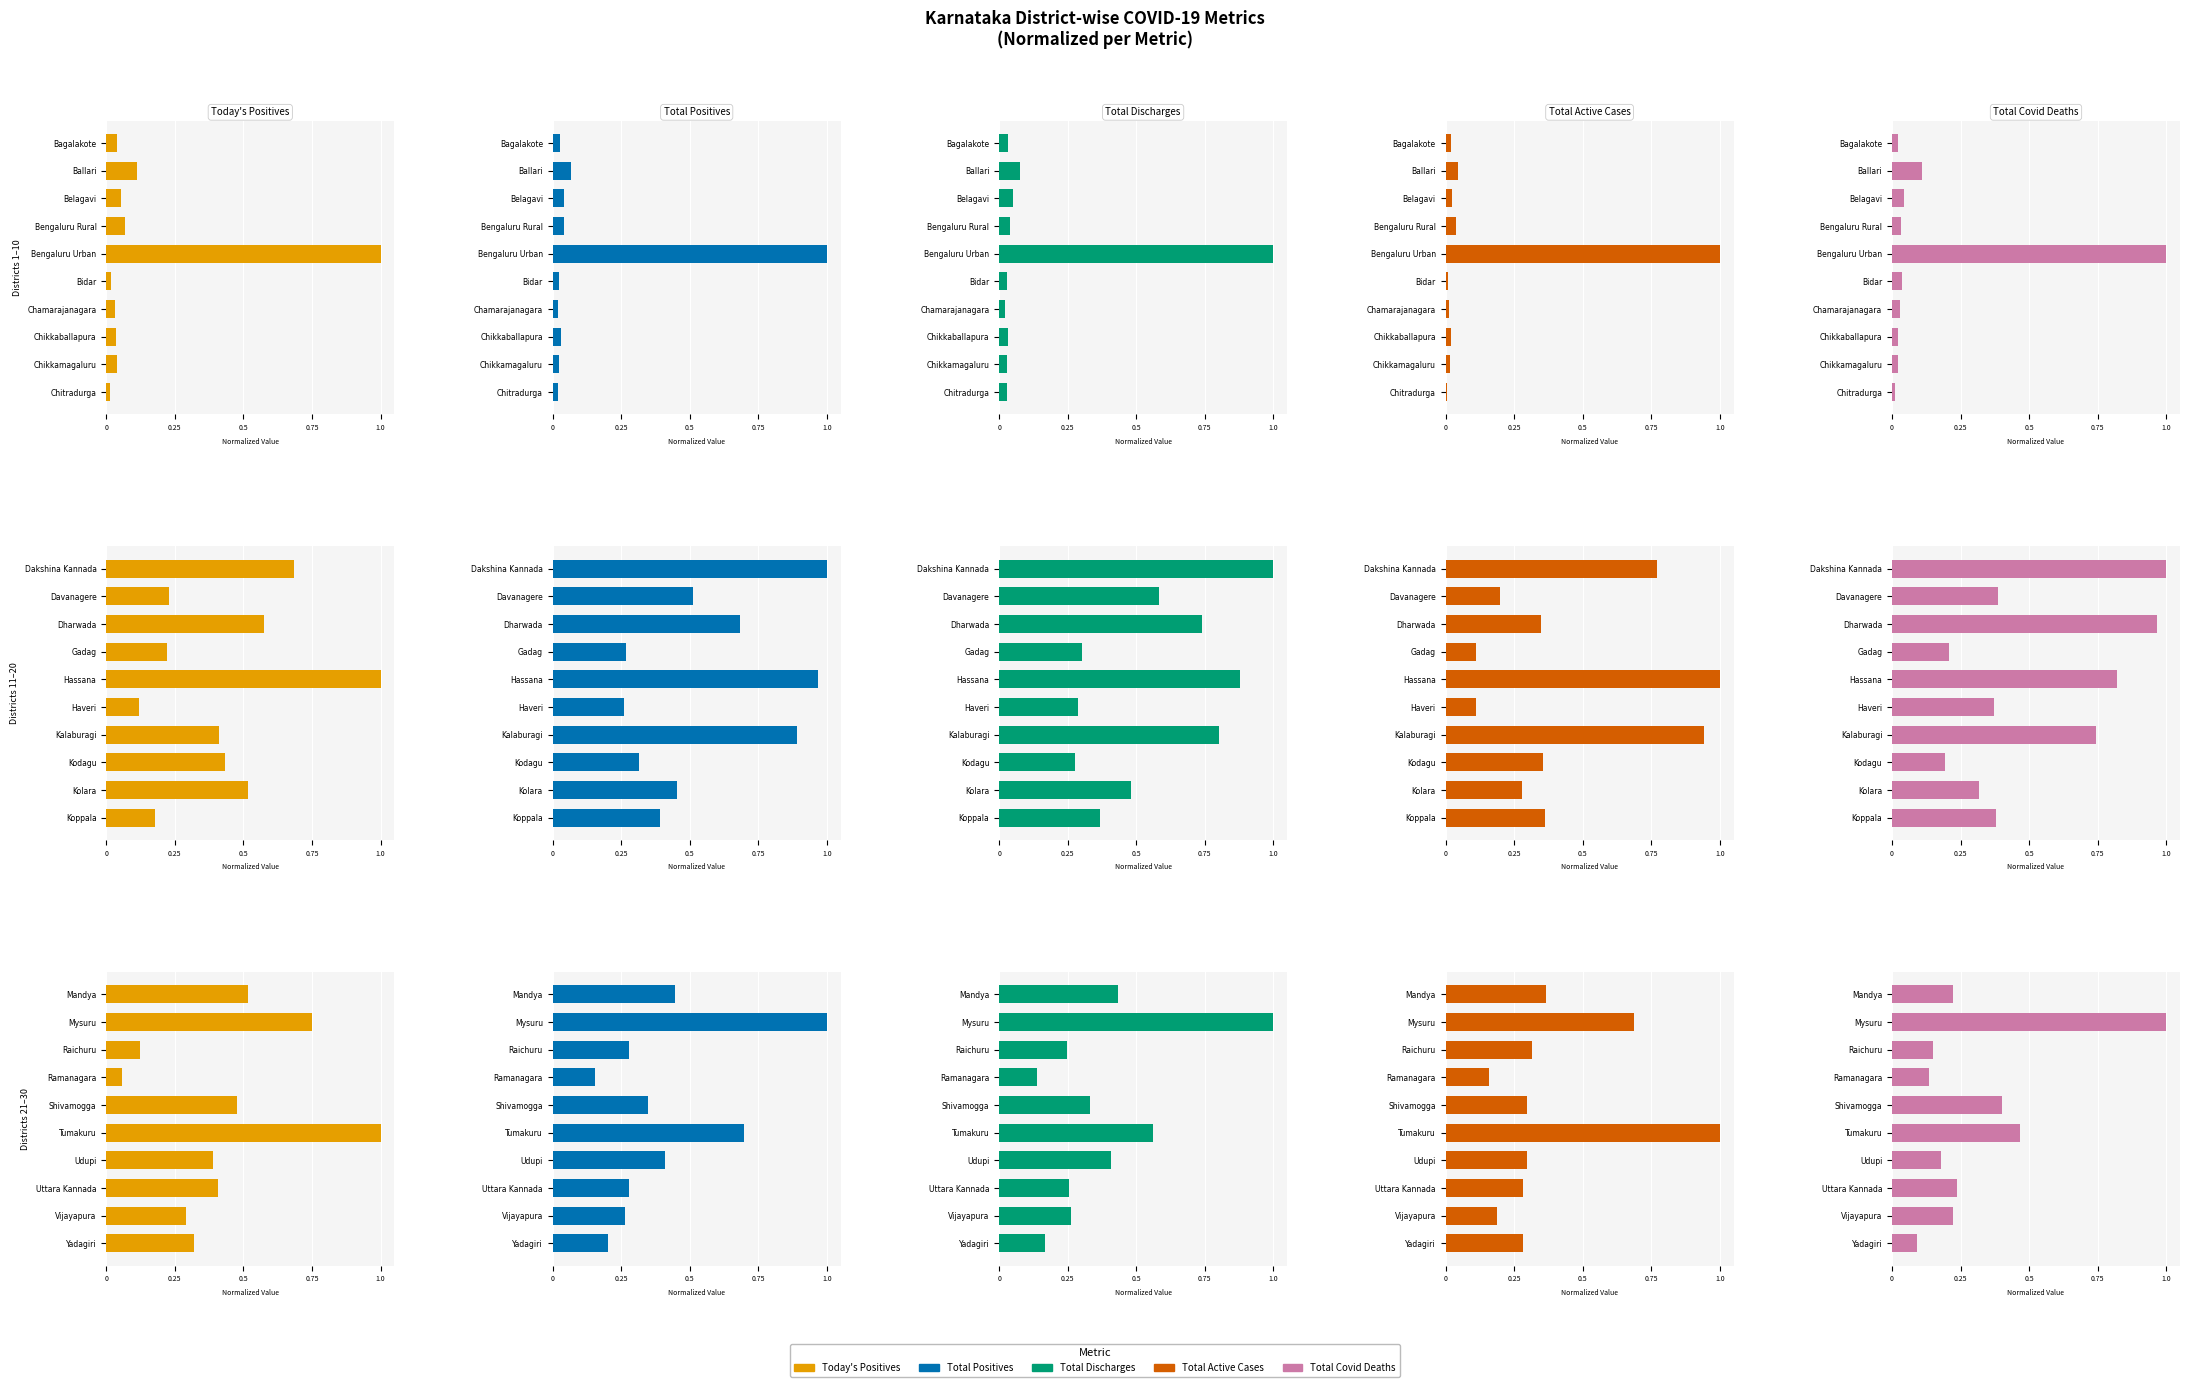

Rank the series at Raichuru from lowest to highest value.

Today's Positives, Total Covid Deaths, Total Discharges, Total Positives, Total Active Cases